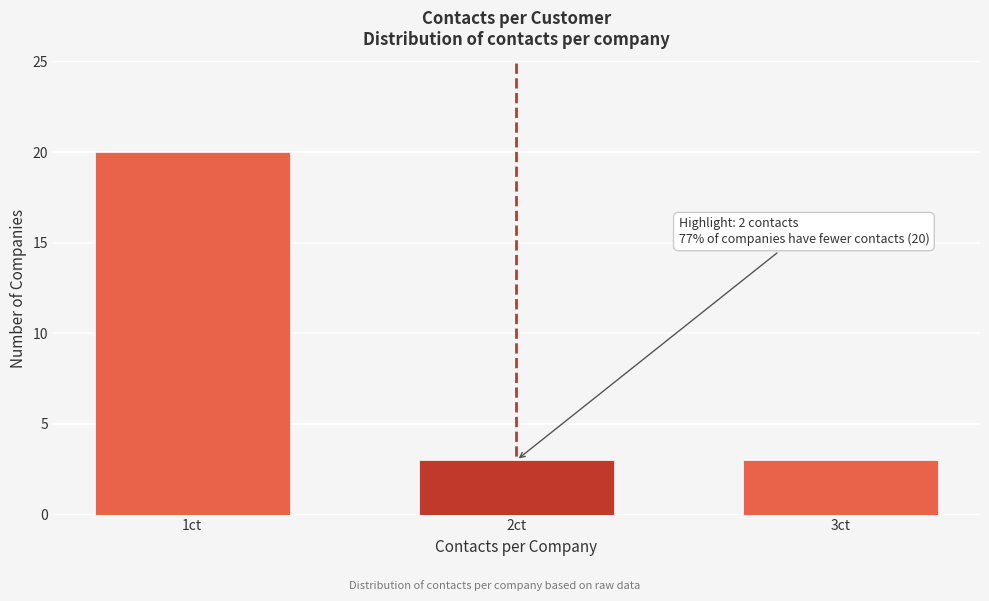

Reading left to right, what are all the values shown in this chart?

20	3	3